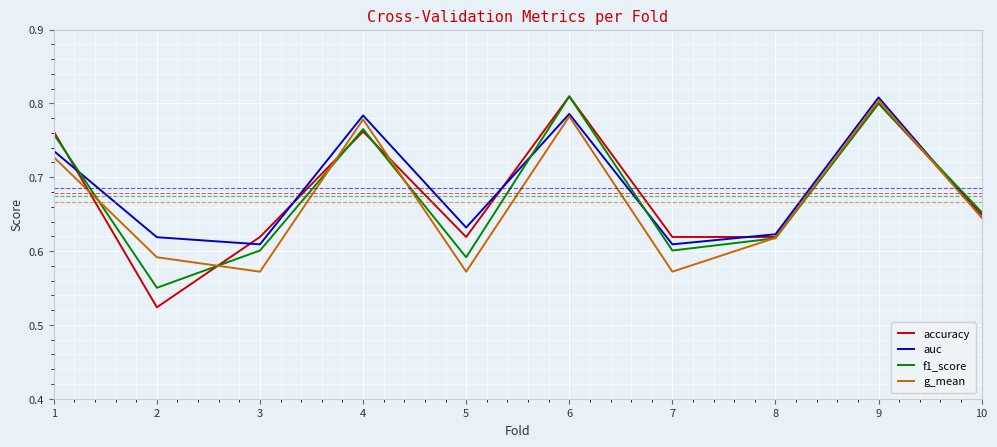

The value of accuracy at 5 is 0.4. True or false?

False